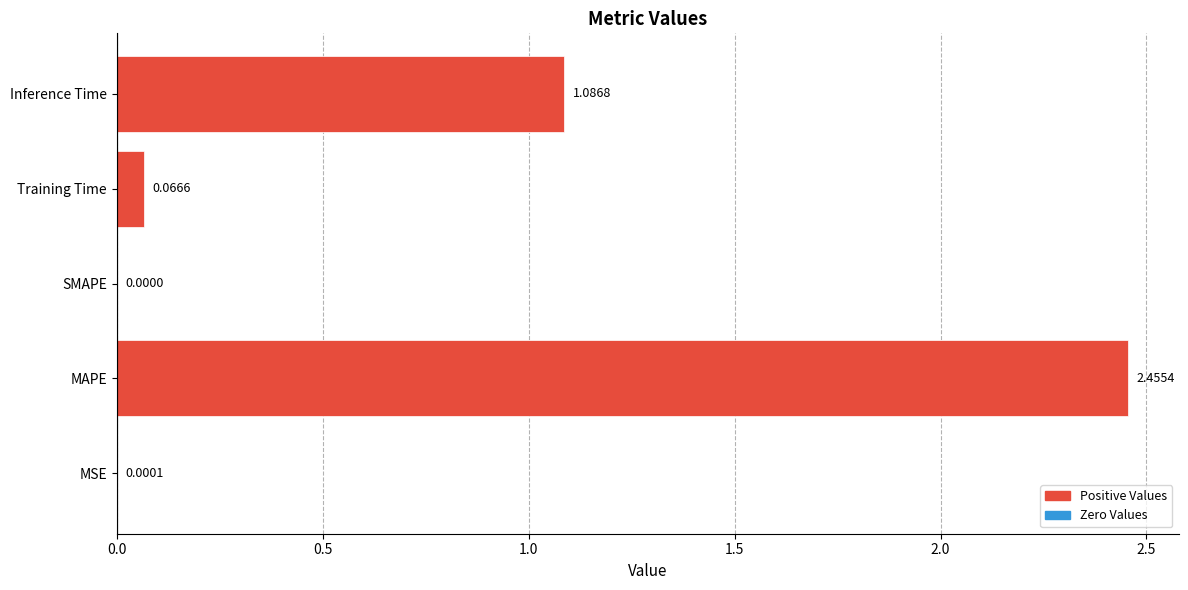

Which label corresponds to the largest value in the chart?

MAPE